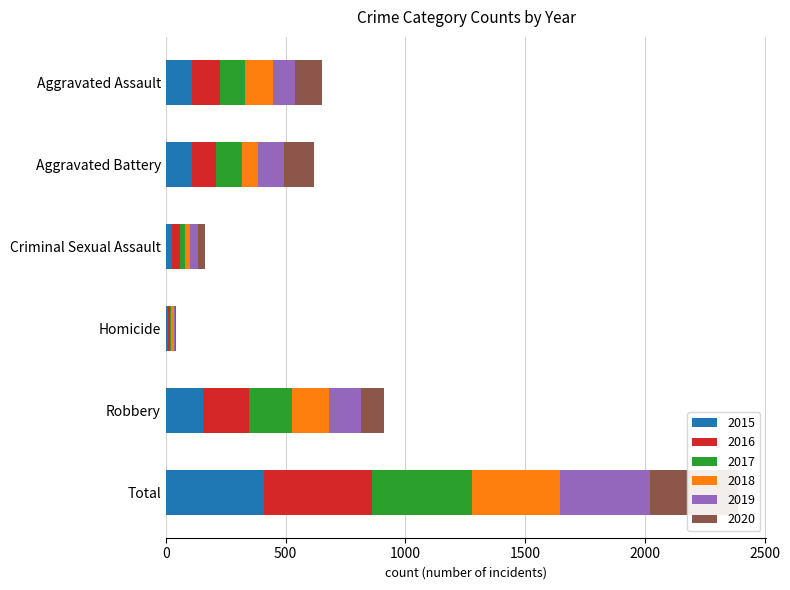

Which category has the lowest value across all series?

Homicide